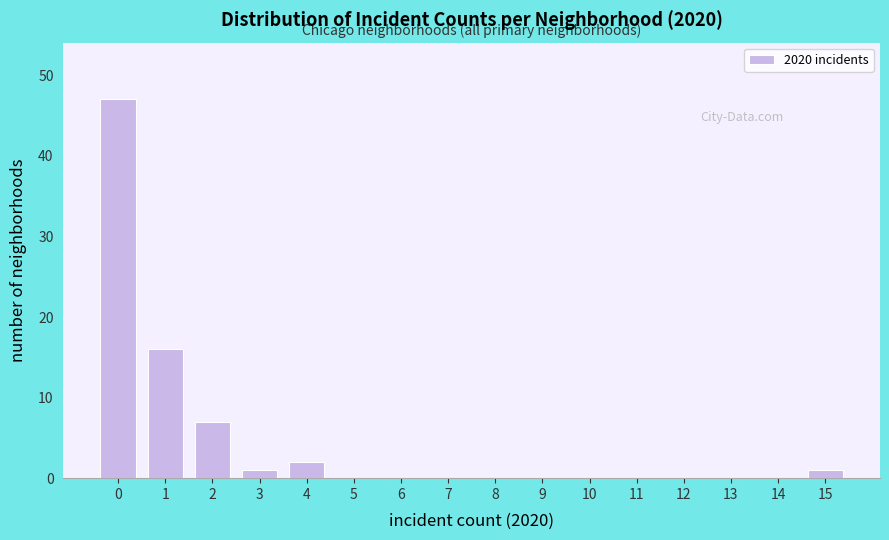

Reading left to right, list all the values displayed in this chart.

0=47	1=16	2=7	3=1	4=2	5=0	6=0	7=0	8=0	9=0	10=0	11=0	12=0	13=0	14=0	15=1